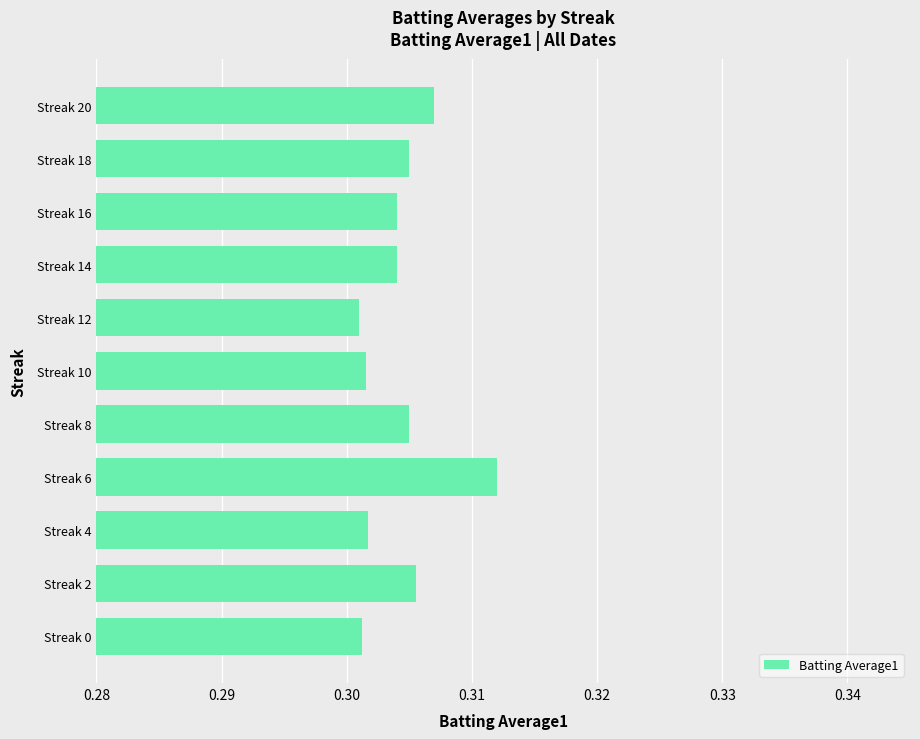

Is it true that the value at Streak 12 is 0.1?

False